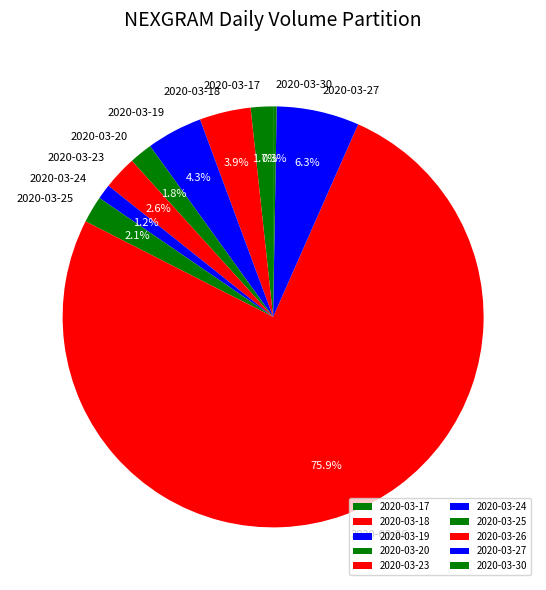

Is it true that 2020-03-20 is 2% of the pie?

True